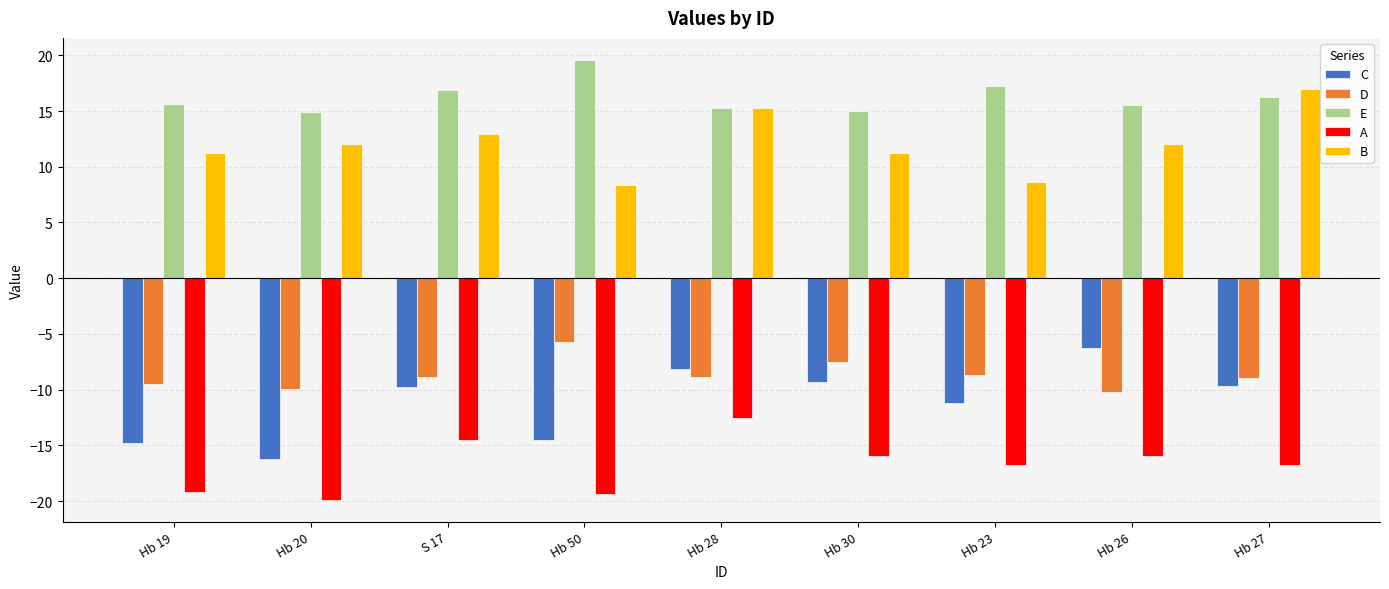

What is the difference between the maximum and minimum values in the D series?

4.4